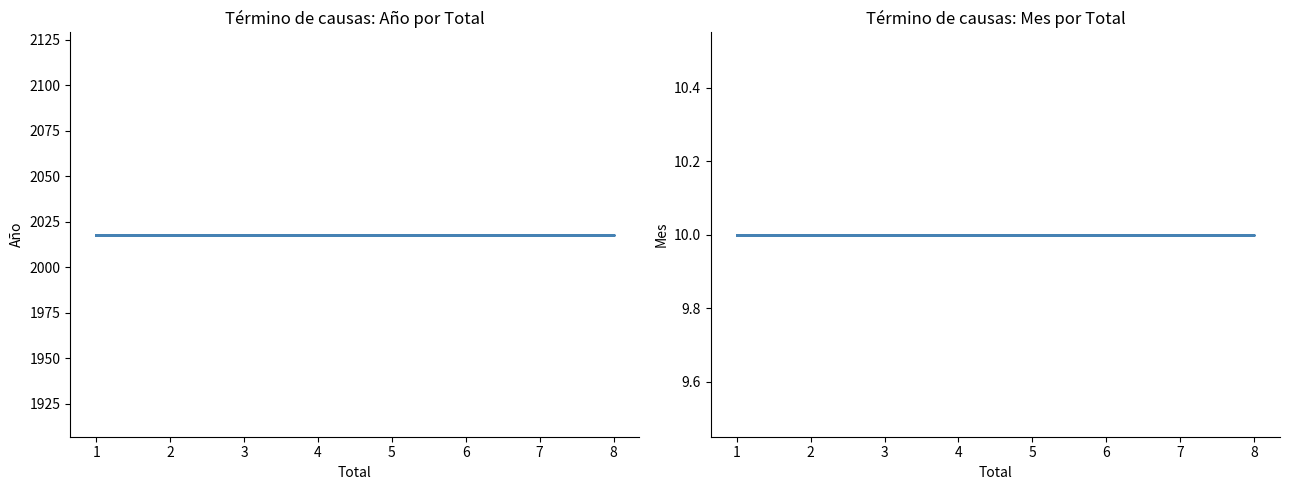

Reading left to right, list all the values displayed in this chart.

Año: 2018	2018	2018	2018	2018
Mes: 10	10	10	10	10